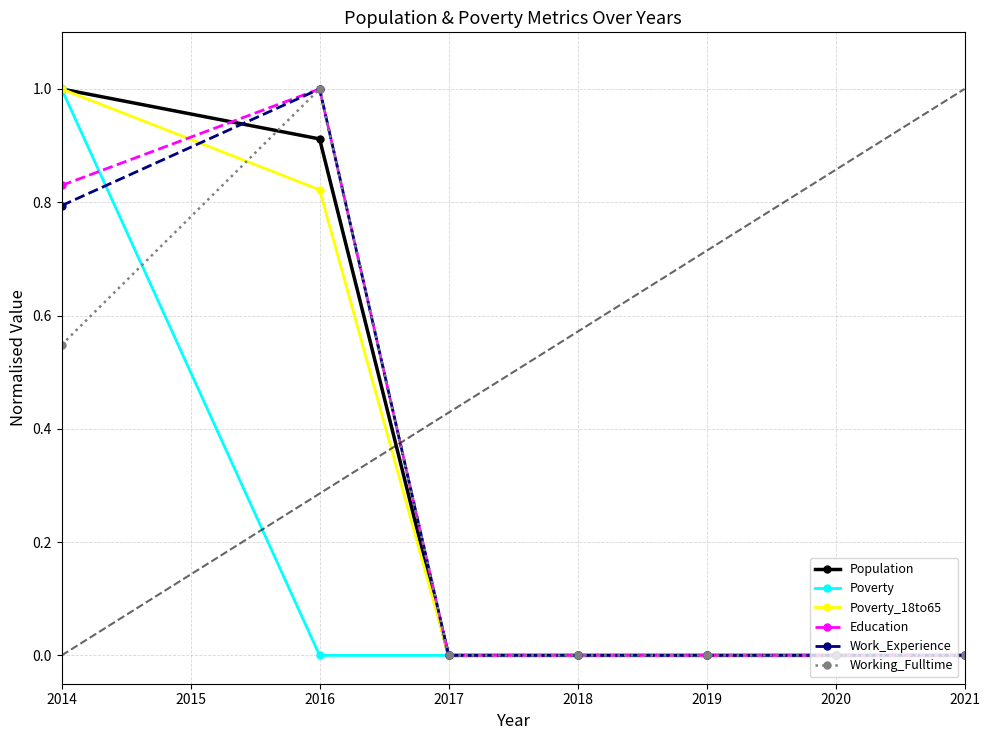

What is the total value across all series at 2016?

4.7